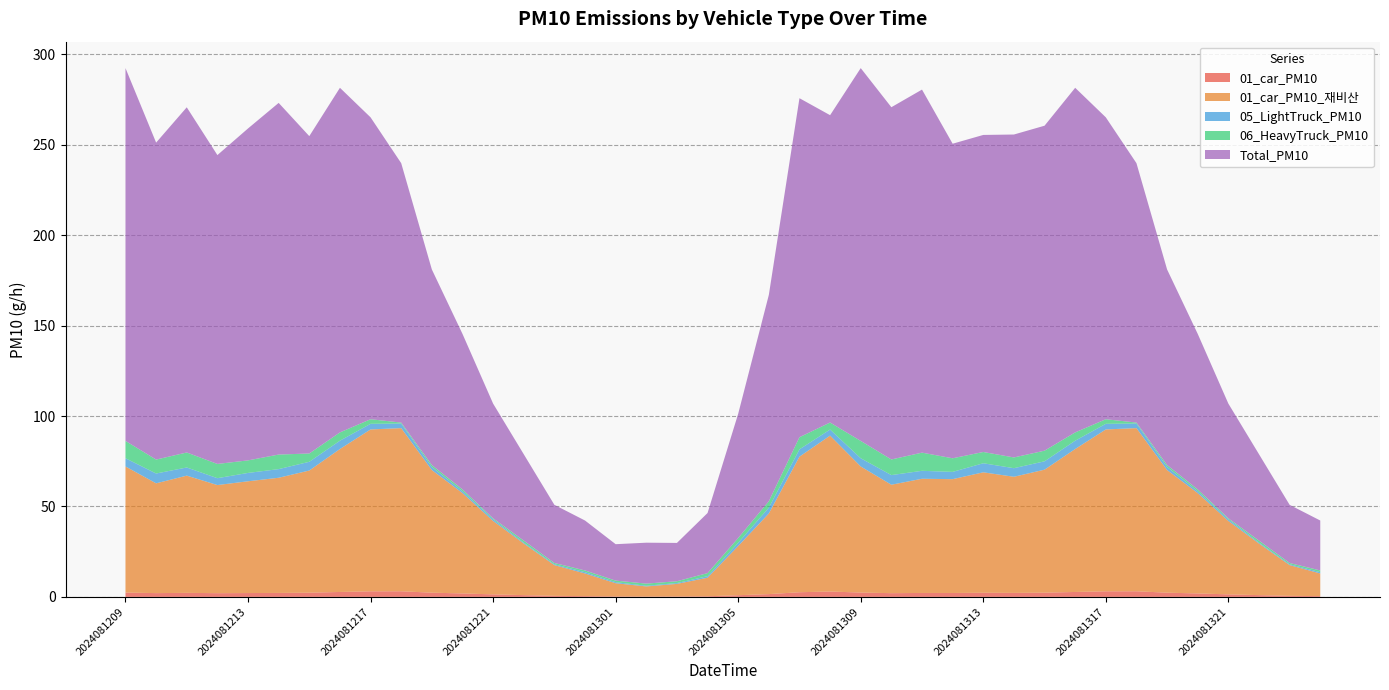

Reading left to right, list all the values displayed in this chart.

01_car_PM10: 2.4	2.1	2.2	2.1	2.1	2.2	2.3	2.7	3.1	3.1	2.3	1.9	1.4	1.0	0.6	0.4	0.3	0.2	0.2	0.4	0.9	1.5	2.6	3.0	2.4	2.1	2.2	2.2	2.3	2.2	2.3	2.7	3.1	3.1	2.3	1.9	1.4	1.0	0.6	0.4
01_car_PM10_재비산: 69.7	60.7	64.8	59.8	61.8	63.7	67.6	79.1	89.5	90.2	67.8	55.5	40.6	28.5	17.0	12.5	7.3	5.6	7.0	10.3	27.2	44.6	75.0	86.2	69.7	60.0	63.2	62.9	66.6	64.2	68.0	79.1	89.5	90.2	67.8	55.5	40.6	28.5	17.0	12.5
05_LightTruck_PM10: 4.6	5.4	4.5	3.8	4.6	4.8	4.8	4.6	3.1	2.5	1.7	1.0	0.9	0.5	0.5	0.7	0.6	0.4	0.5	0.9	1.8	3.2	4.1	3.4	4.6	5.3	4.4	4.0	5.0	4.7	4.6	4.6	3.1	2.5	1.7	1.0	0.9	0.5	0.5	0.7
06_HeavyTruck_PM10: 9.6	7.7	8.3	7.9	6.9	8.0	4.6	4.6	2.5	0.5	1.1	1.0	0.5	1.1	0.7	0.9	0.9	1.2	1.0	1.7	2.6	3.5	6.7	3.9	9.6	8.6	10.0	7.5	6.2	5.9	5.9	4.6	2.5	0.5	1.1	1.0	0.5	1.1	0.7	0.9
Total_PM10: 206.2	175.3	190.9	170.8	183.6	194.5	175.5	190.6	166.9	143.5	108.2	86.0	63.4	47.8	32.2	27.6	20.1	22.6	21.2	33.2	68.7	114.1	187.5	170.0	206.2	194.8	200.8	174.0	175.3	178.6	179.7	190.6	166.9	143.5	108.2	86.0	63.4	47.8	32.2	27.6